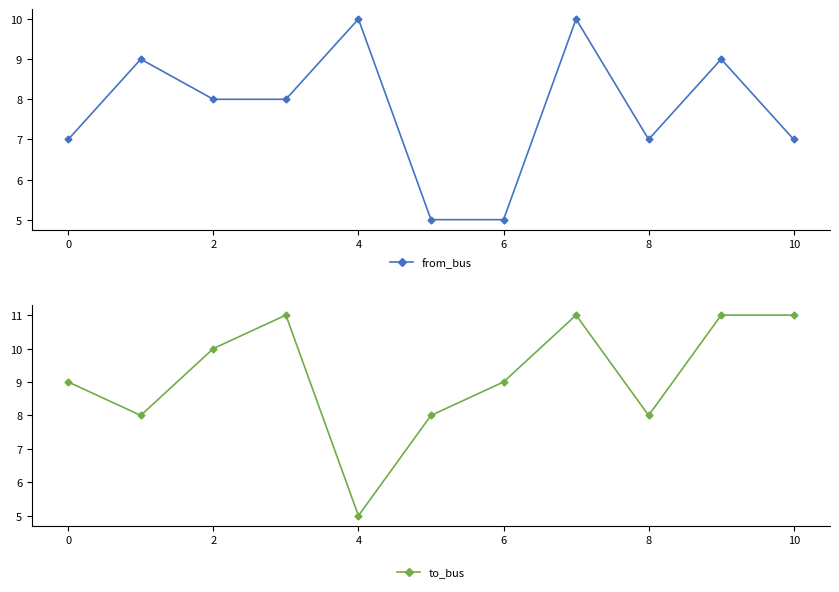

How many interior local peaks does the from_bus series have?

4